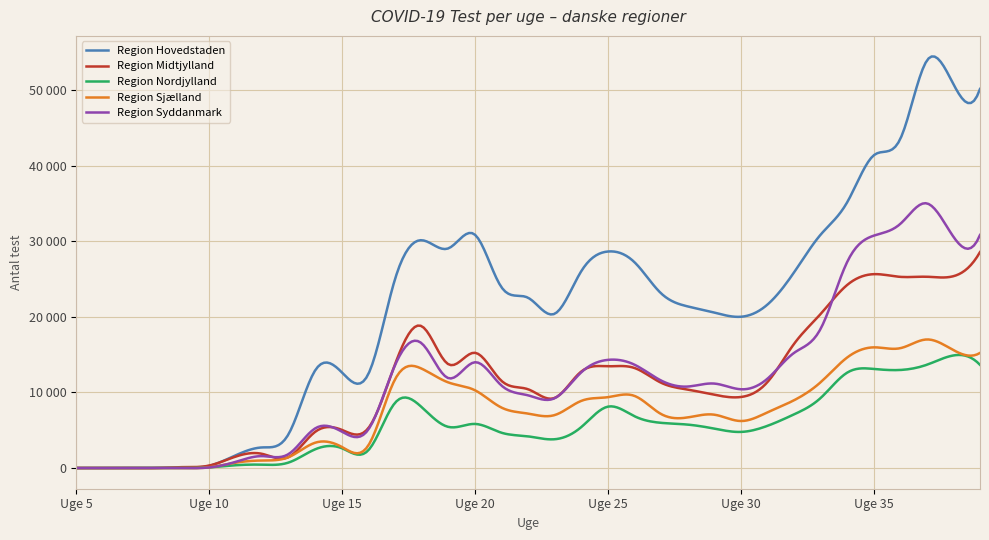

At which category does Region Midtjylland reach its first local valley?

Uge 13